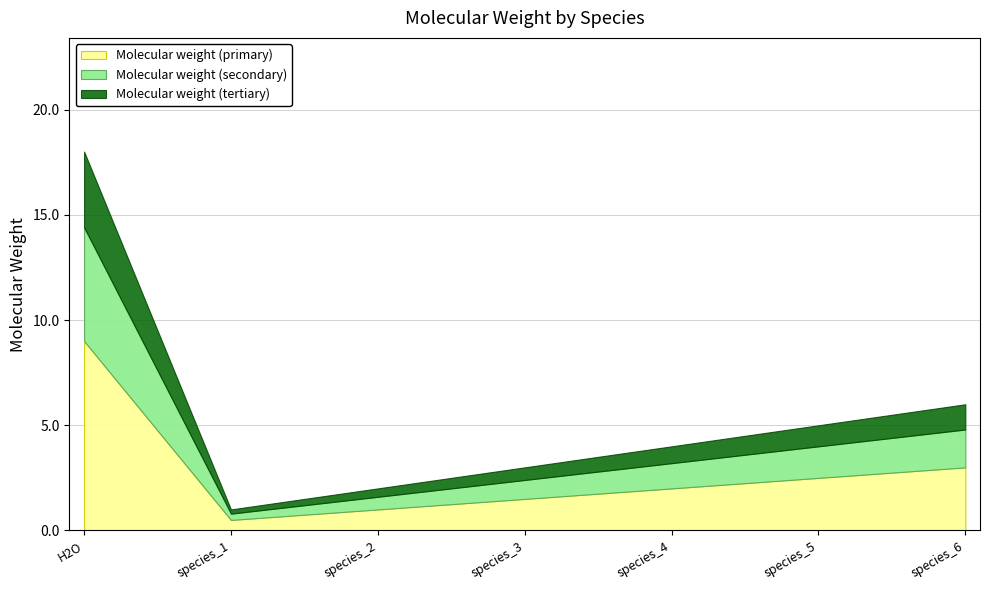

What is the sum of all values?

39.0